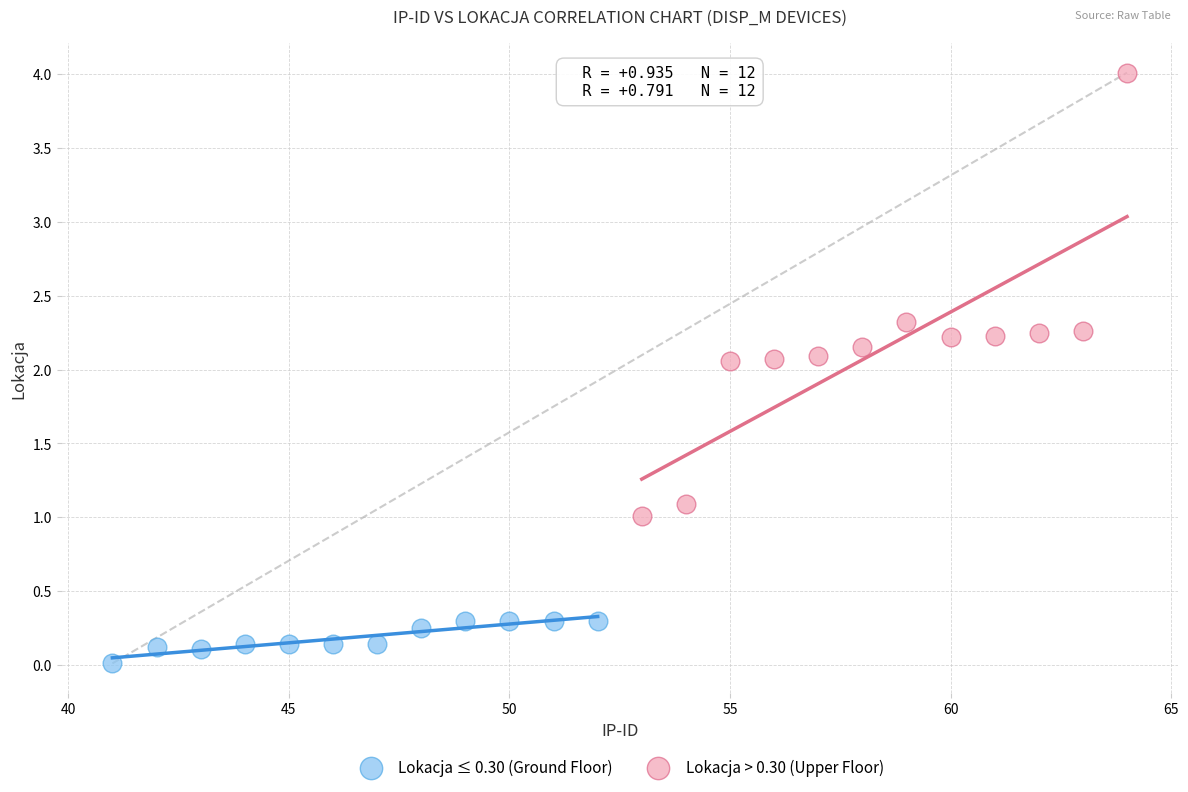

Which series has the largest Y range (max minus min)?

Lokacja > 0.30 (Upper Floor)